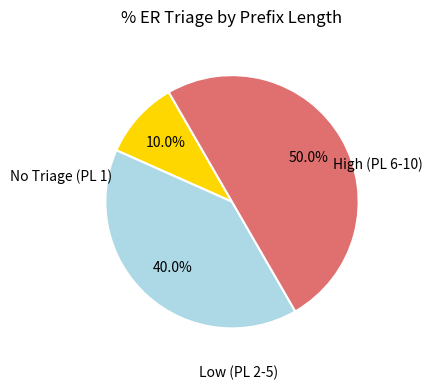

To the nearest percent, what is the difference between the largest and smallest slice percentages?

40%